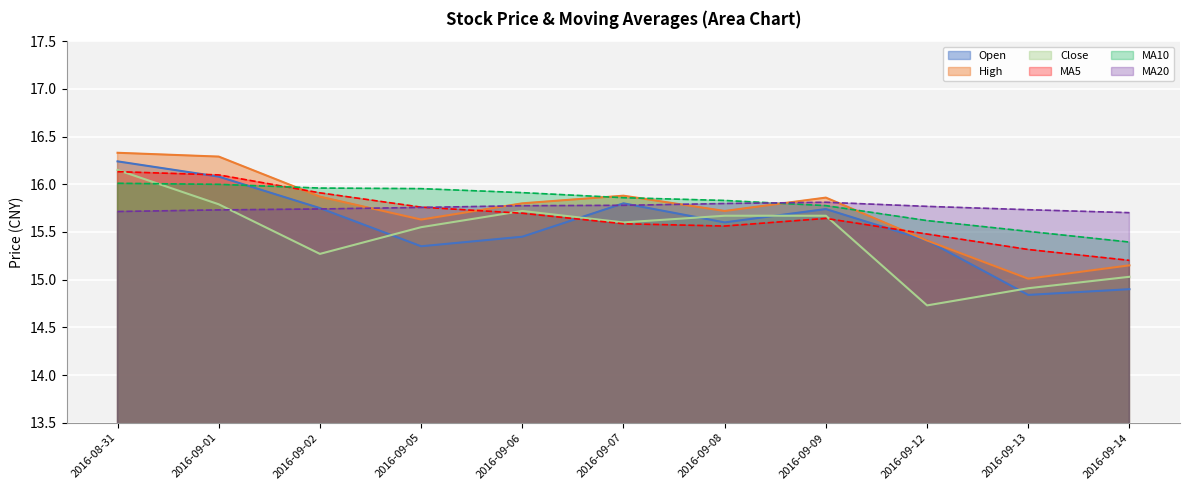

Does the chart display data point markers on the line(s)?

No